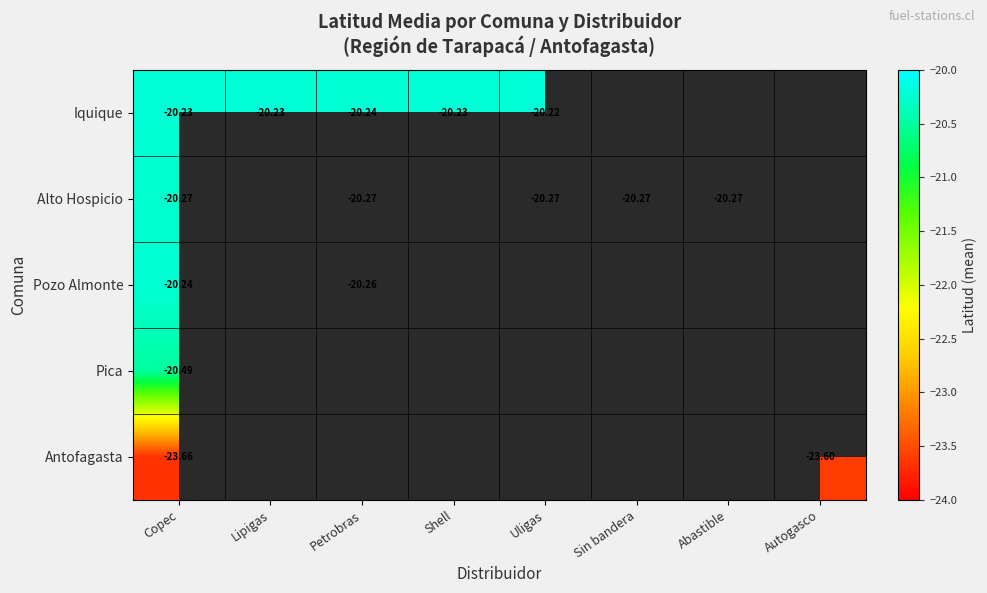

Is it true that Pica equals -20.5 at Copec?

True